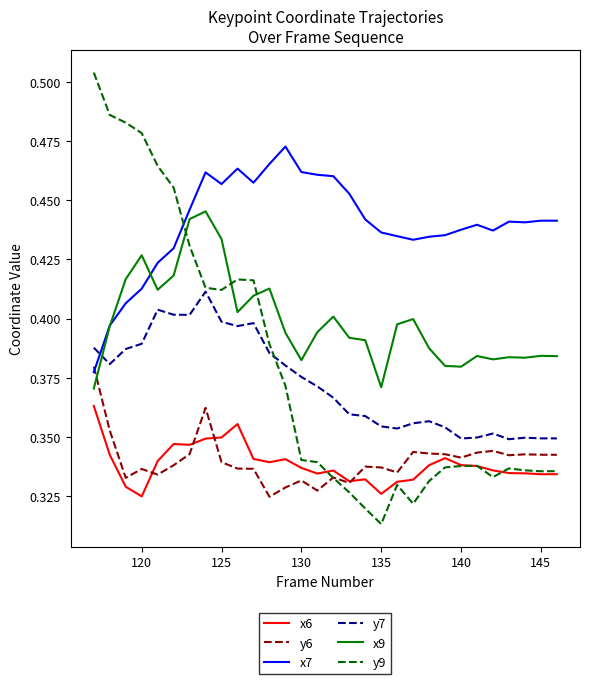

True or false: x9 and x6 intersect in this chart.

False